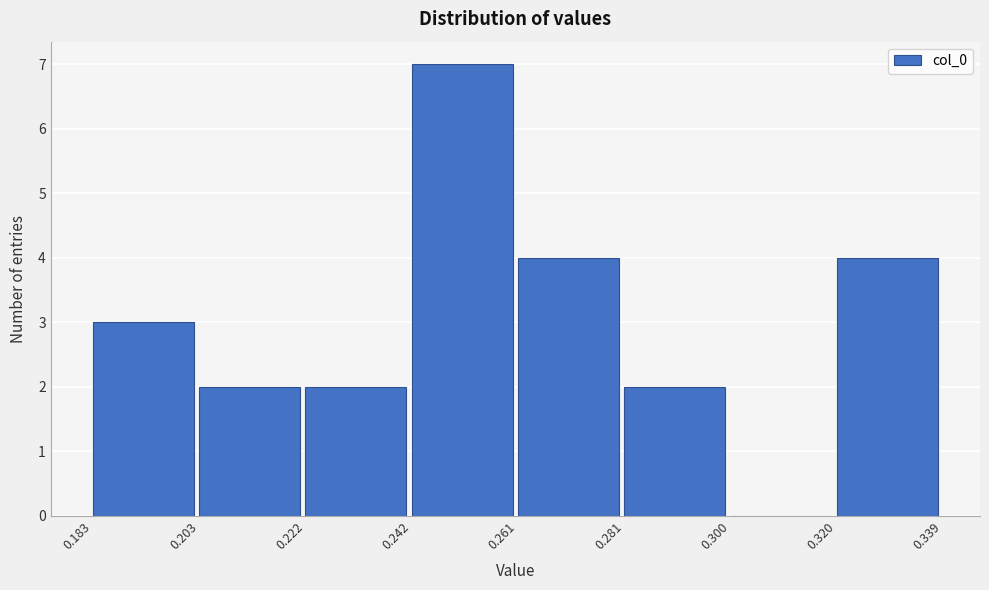

Which range on the x-axis has the tallest bar?

0.242 to 0.261